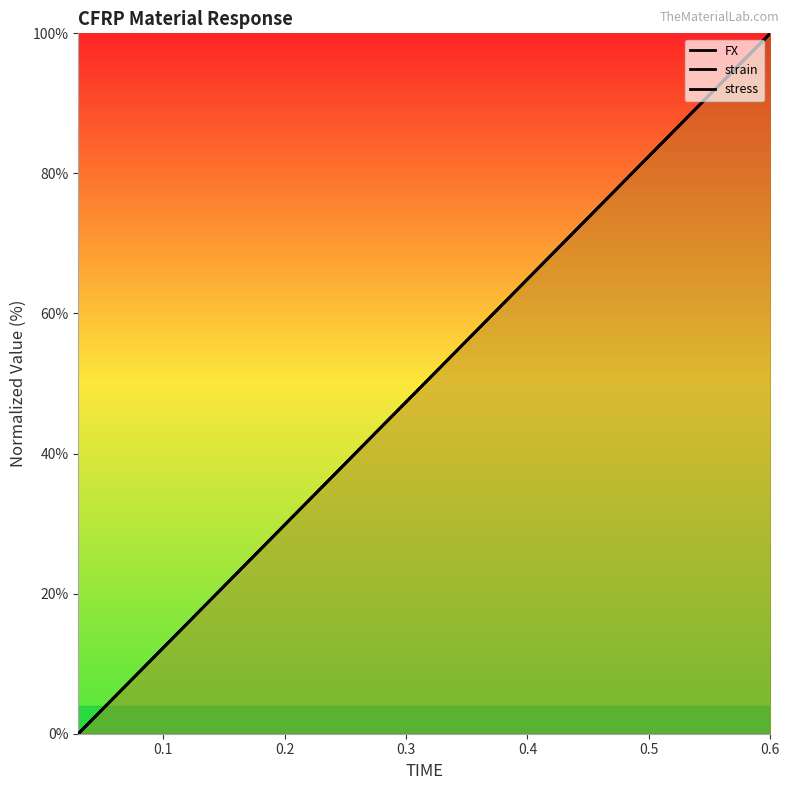

True or false: strain and FX intersect in this chart.

True